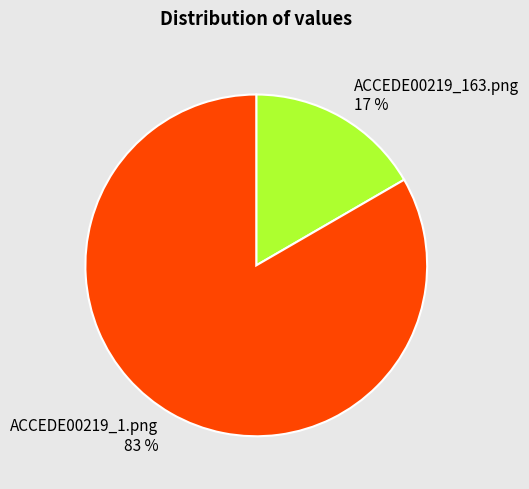

Combined, do ACCEDE00219_163.png and ACCEDE00219_1.png account for over 50%?

Yes